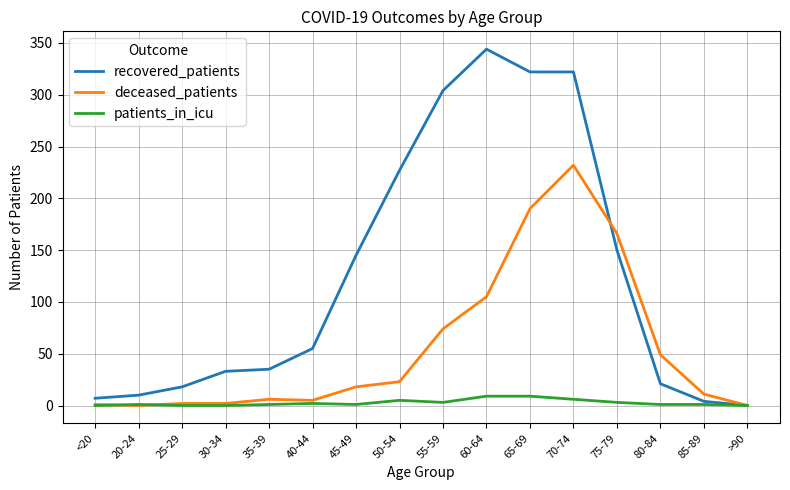

At which category is the sum across all series the highest?

70-74